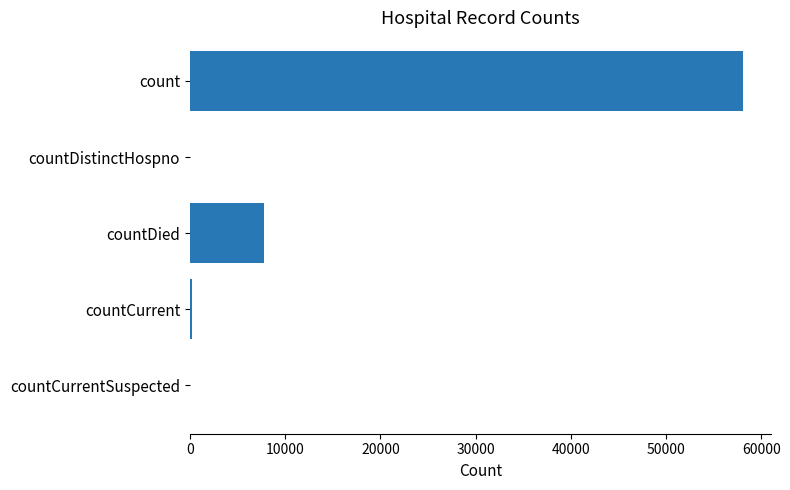

At which label is the value closest to 29041?

countDied